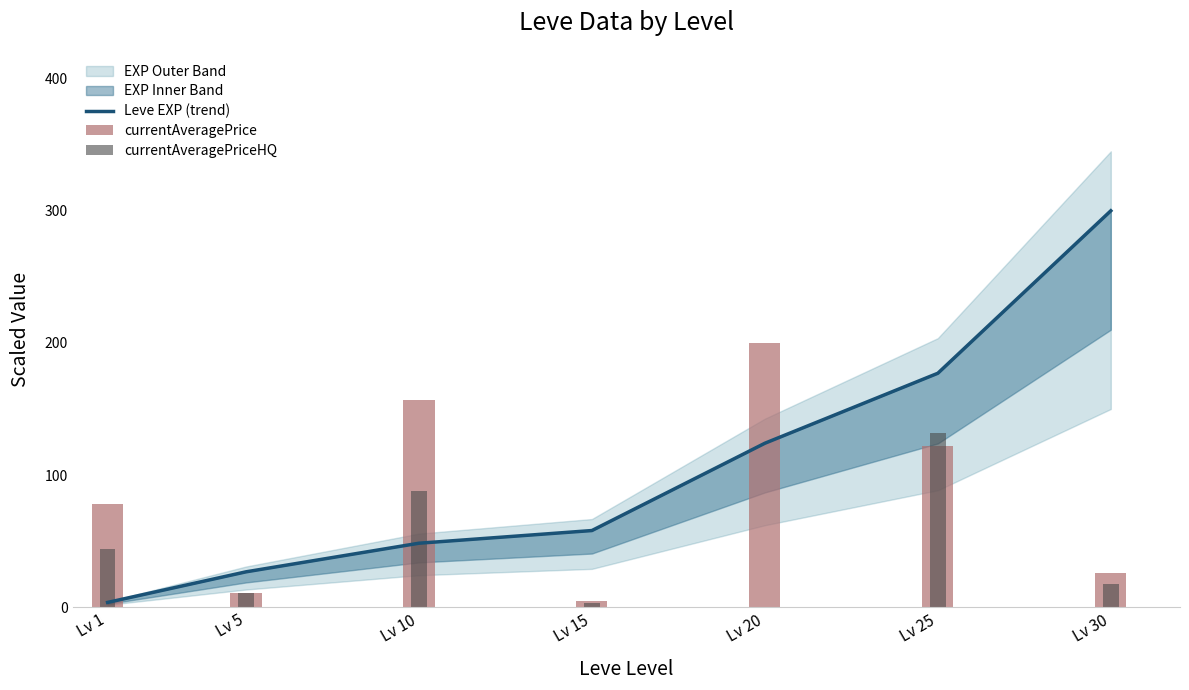

How many data points in Leve EXP (trend) are less than 58?

3